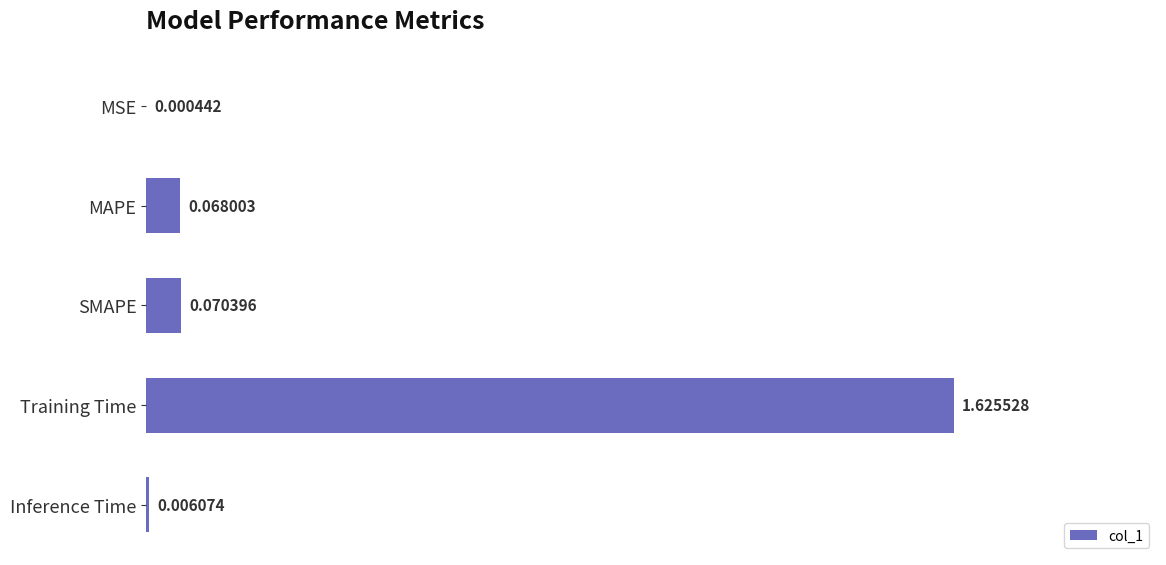

What is the change in value from SMAPE to Training Time?

+1.6